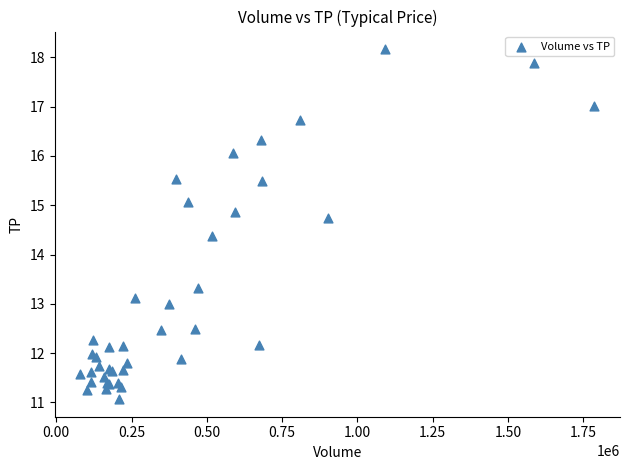

What Y value in the scatter plot is closest to 14?

14.4